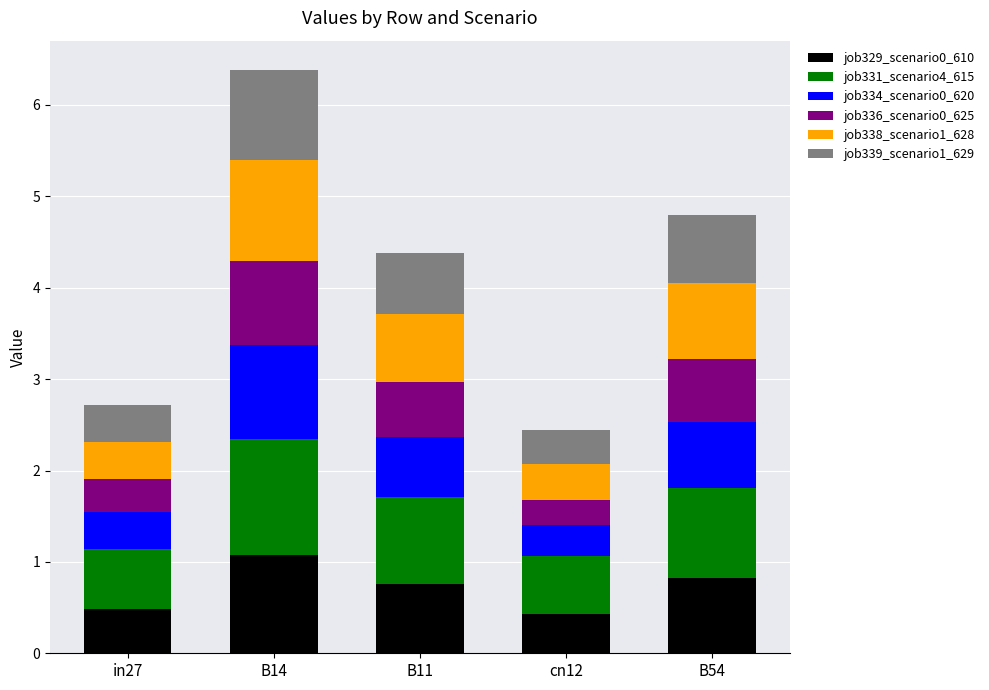

Which category has the highest value in the job329_scenario0_610 series?

B14